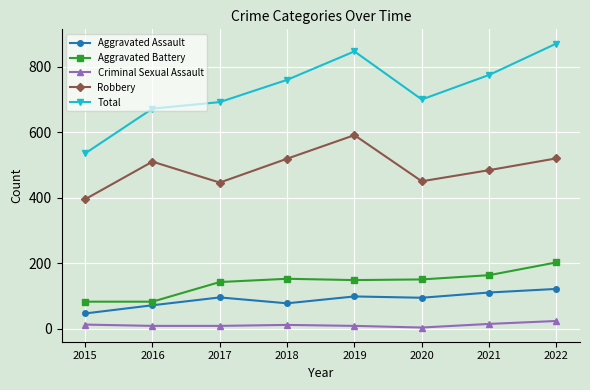

List the series in order of their peak value, lowest first.

Criminal Sexual Assault, Aggravated Assault, Aggravated Battery, Robbery, Total